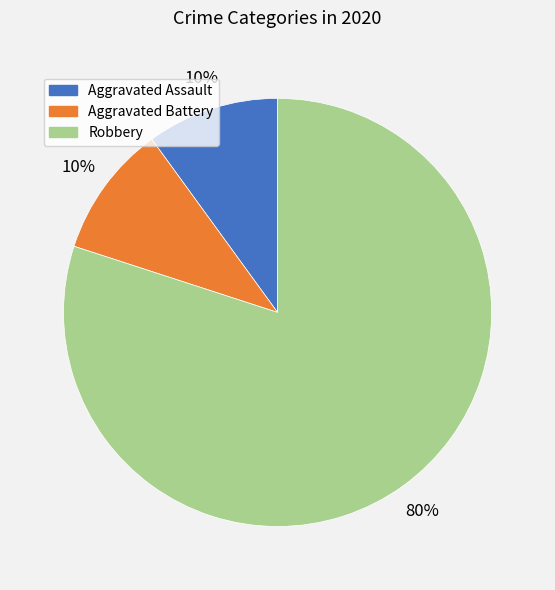

To the nearest percent, what is the difference between the largest and smallest slice percentages?

70%